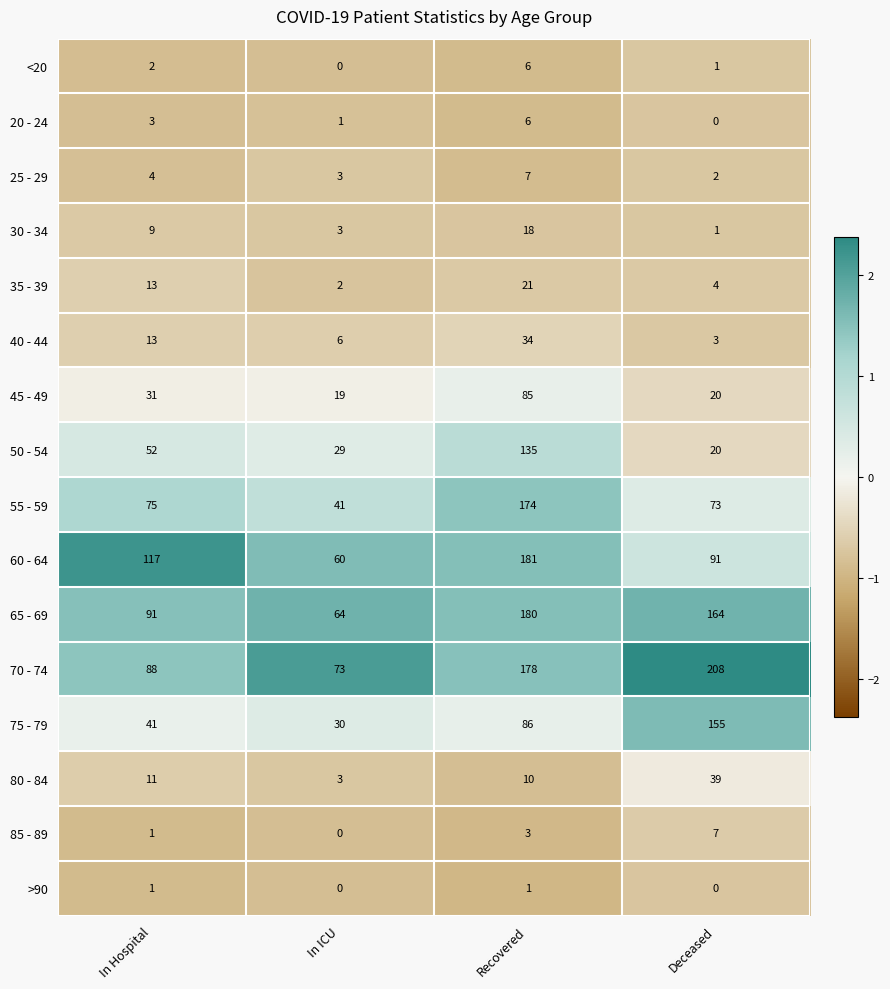

True or false: 35 - 39 has a value of 2 at In ICU.

True